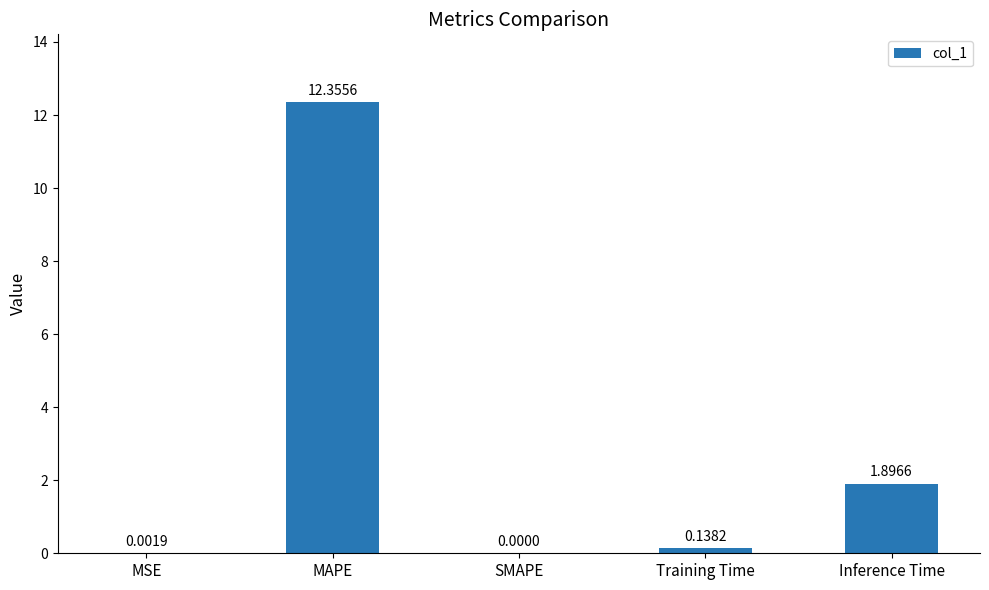

Between MSE and SMAPE, which is larger?

MSE